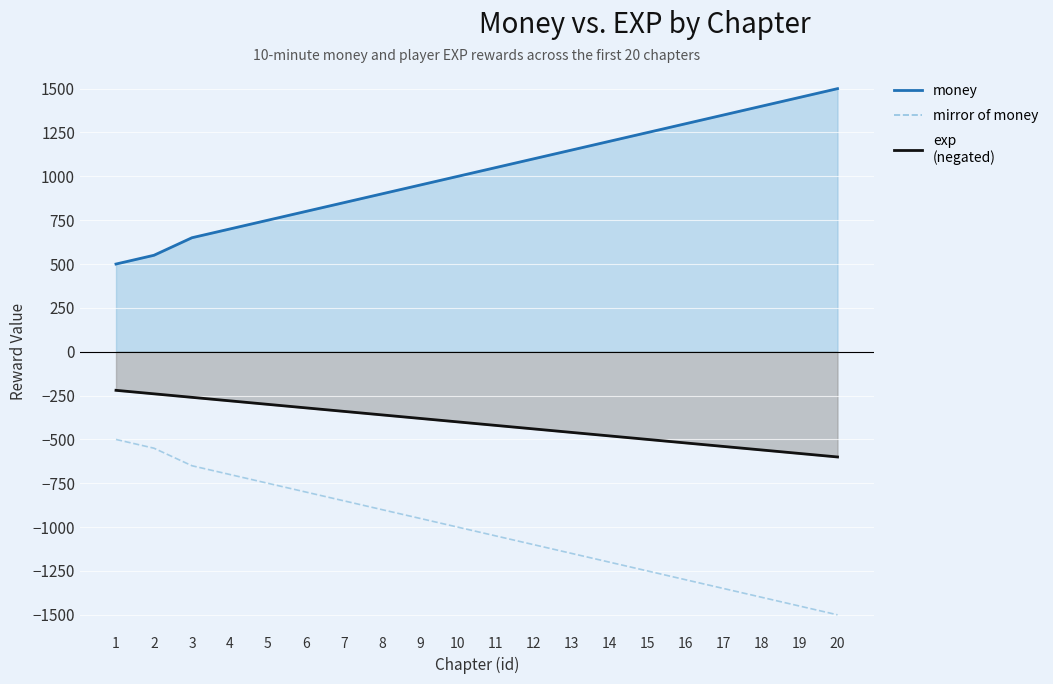

How many data points are less than -1000?

10